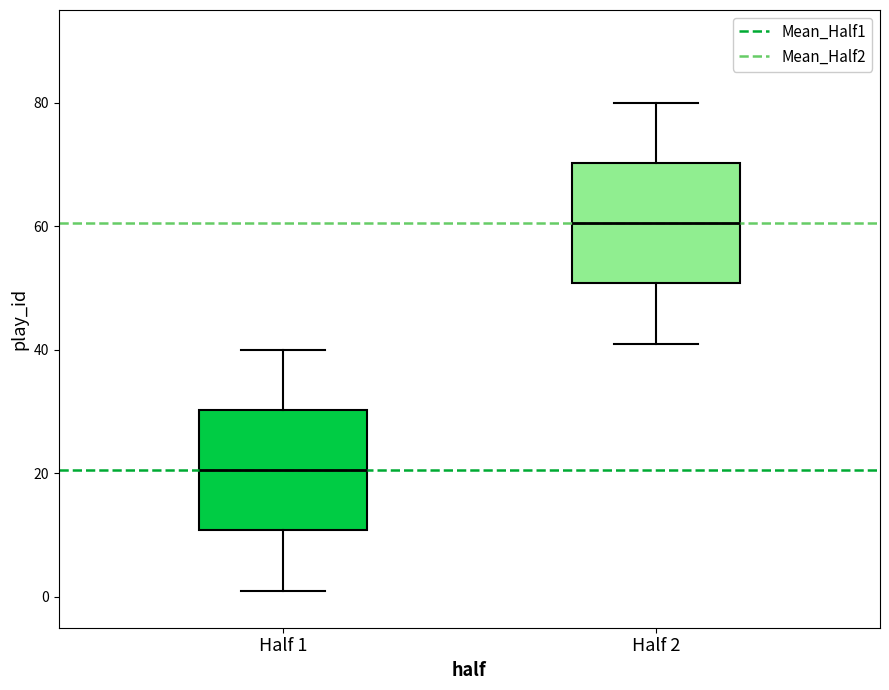

Where does the median line of the box for Half 2 sit on the y-axis? The values are not printed on the chart, so give them approximately, as read against the axis.

60